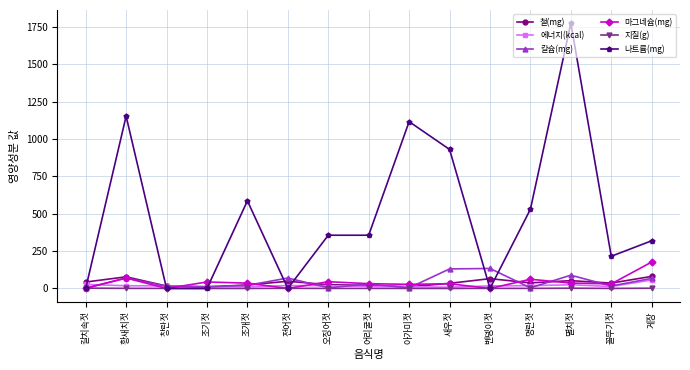

Where does the 에너지(kcal) series first go above 17?

갈치속젓